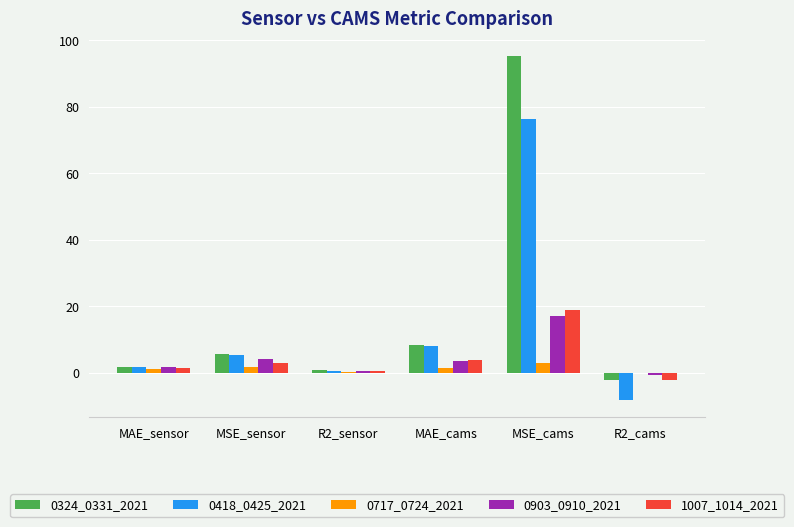

At which category does the chart reach its peak across all series?

MSE_cams